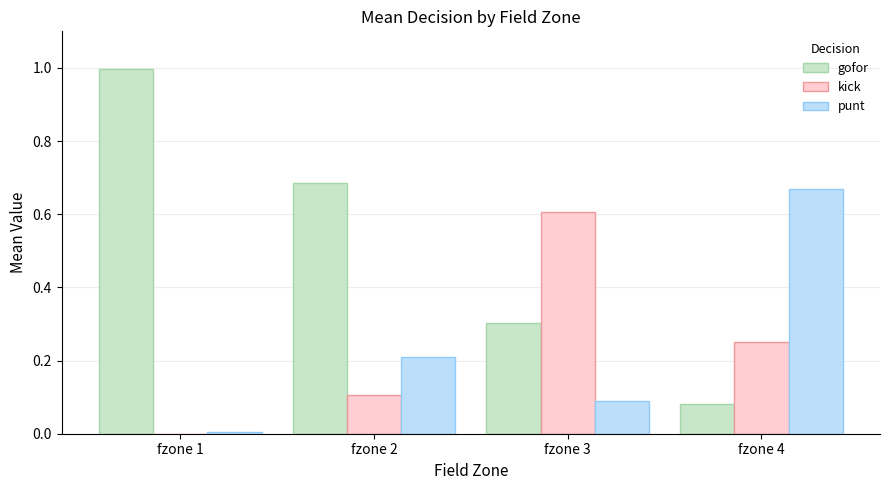

The punt series shows 0.9 at fzone 4. True or false?

False